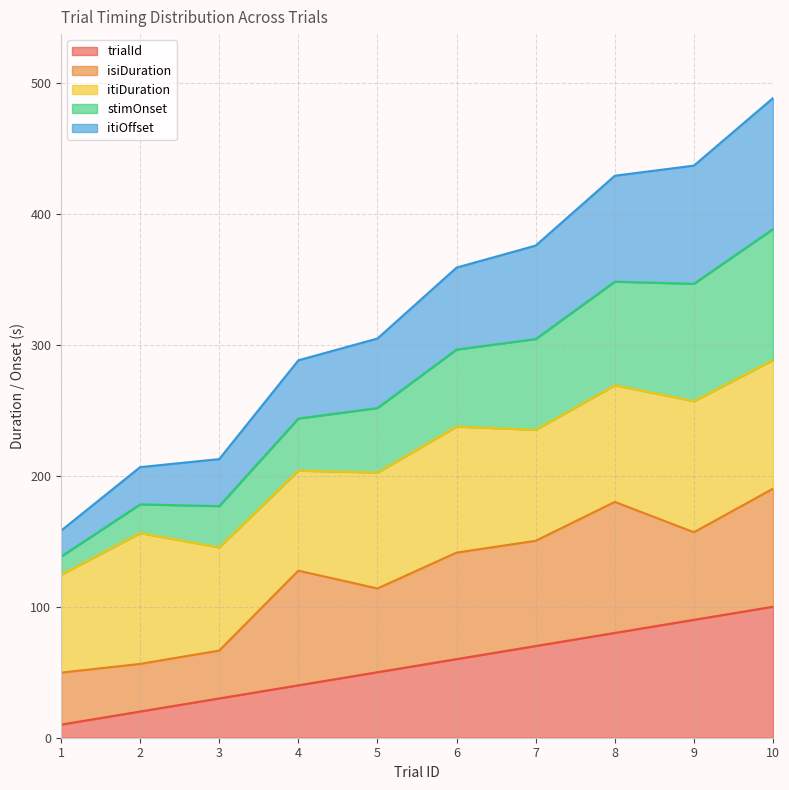

At how many categories does at least one series exceed 372?

4